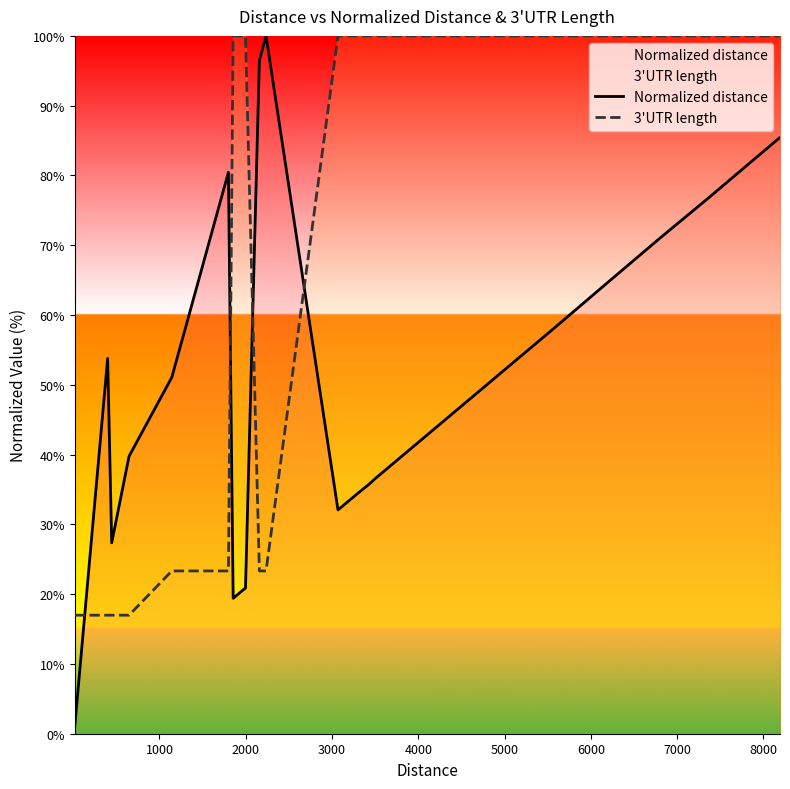

Which series has the largest range (max minus min)?

Normalized distance